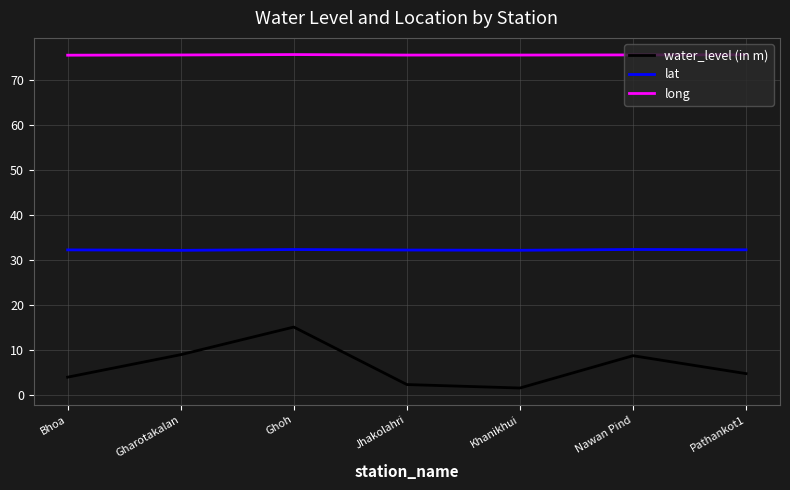

The value of lat at Jhakolahri is 49.2. True or false?

False